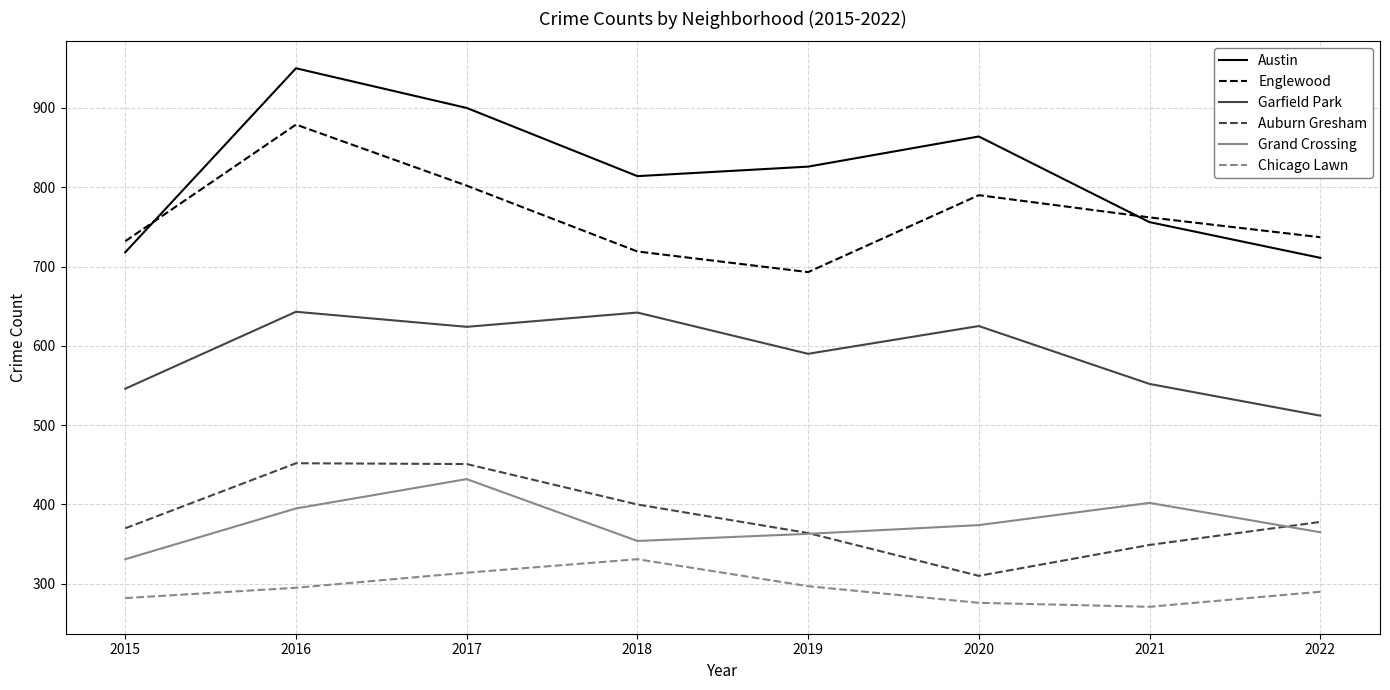

What is the difference between the maximum and minimum values in the Austin series?

239